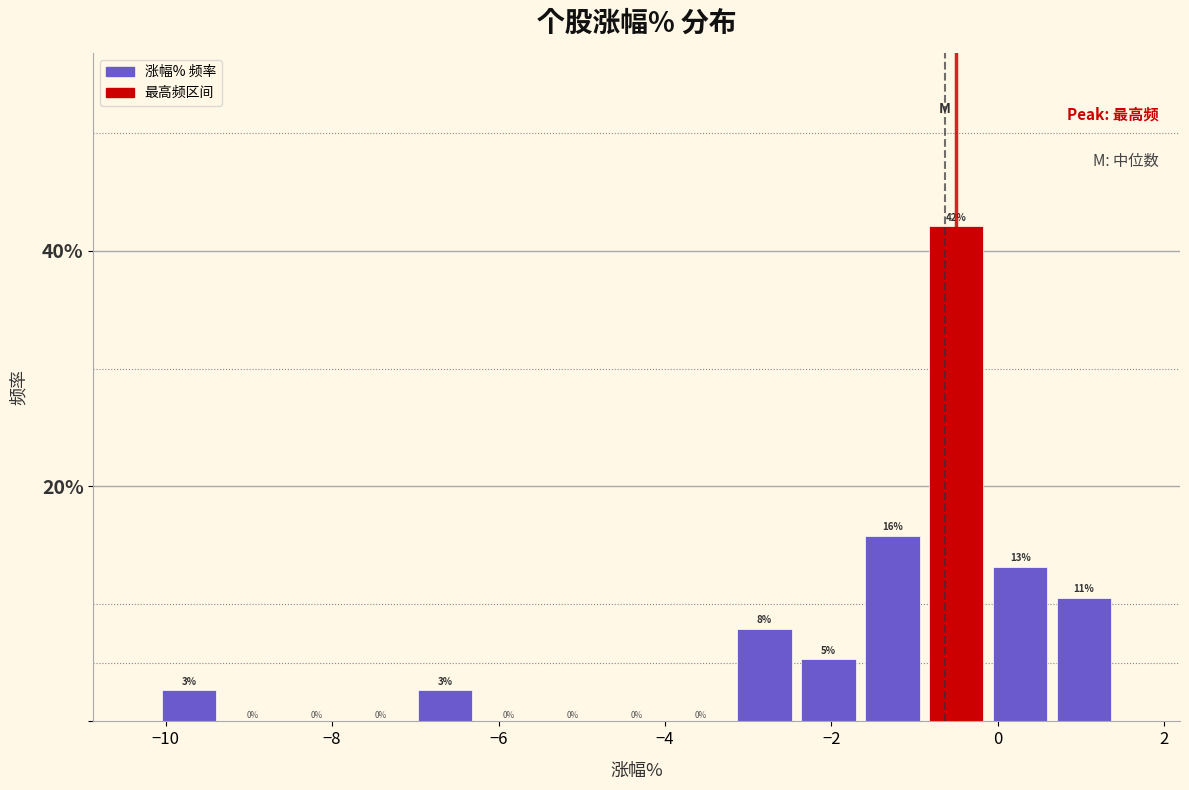

Read against the x-axis, roughly where is the centre of the tallest bar?

-0.4